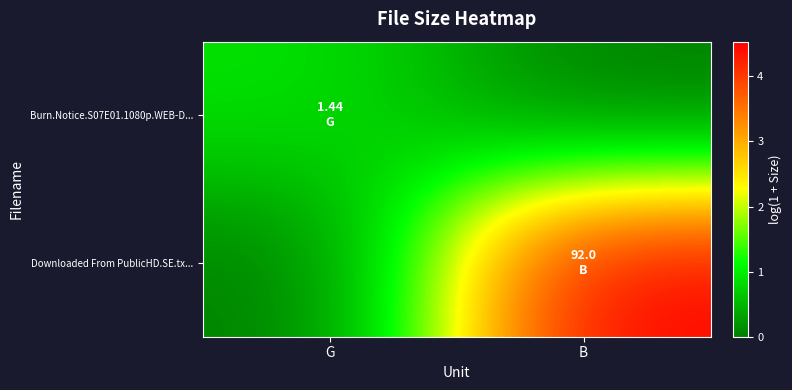

Reading left to right, what are all the values shown in this chart?

Burn.Notice.S07E01.1080p.WEB-D...: G=0.9	B=0.0
Downloaded From PublicHD.SE.tx...: G=0.0	B=4.5